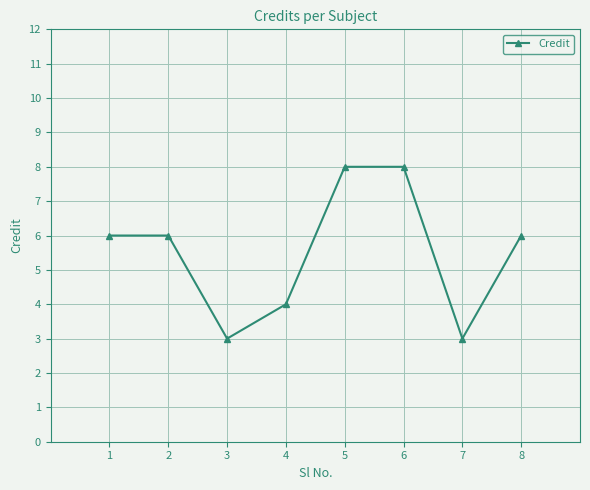

What is the smallest value displayed?

3